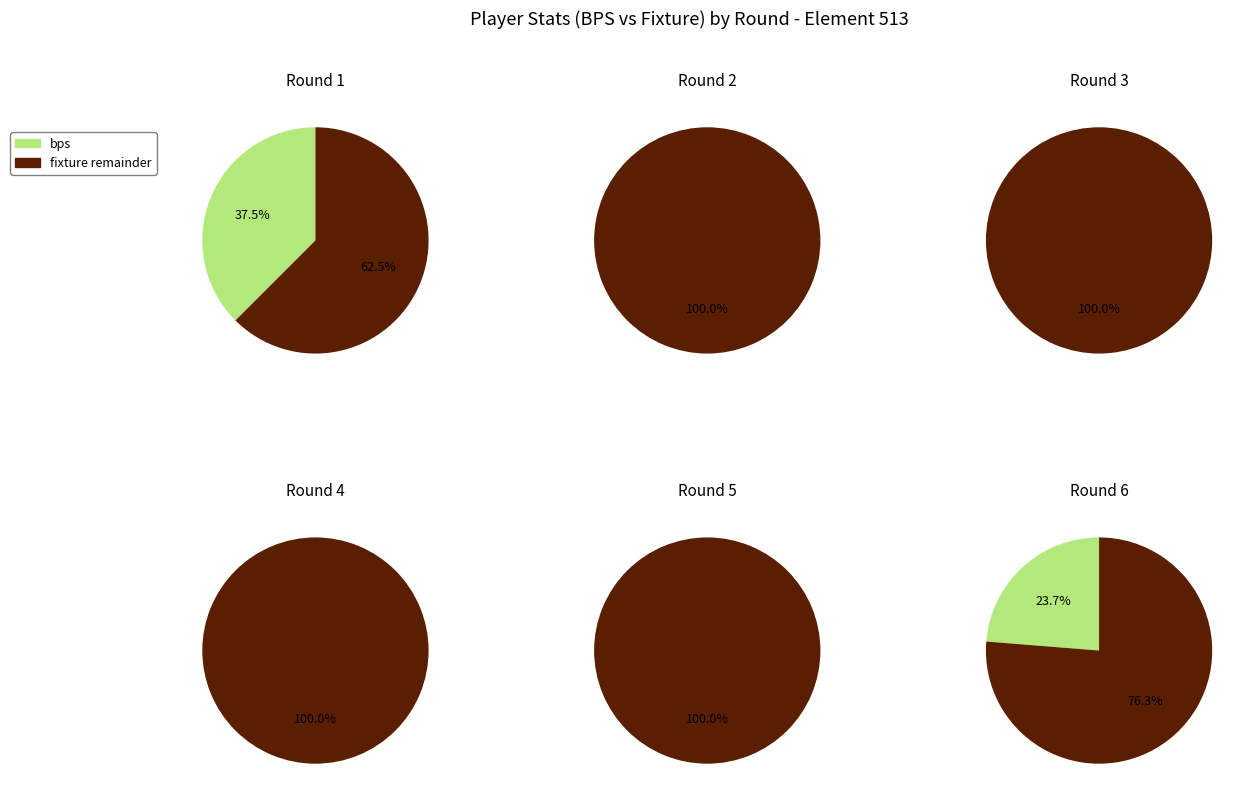

Rank the categories by bps=3 value from highest to lowest.

Round 6, Round 1, Round 2, Round 3, Round 4, Round 5